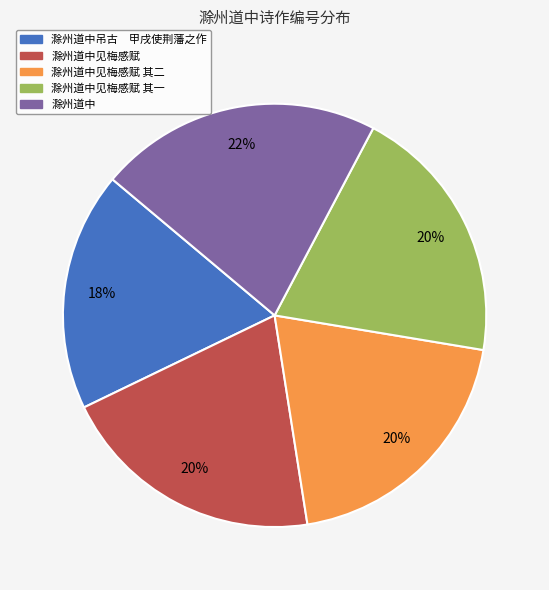

What is the ratio of the value at 滁州道中见梅感赋 其二 to the value at 滁州道中见梅感赋 其一?

1.0